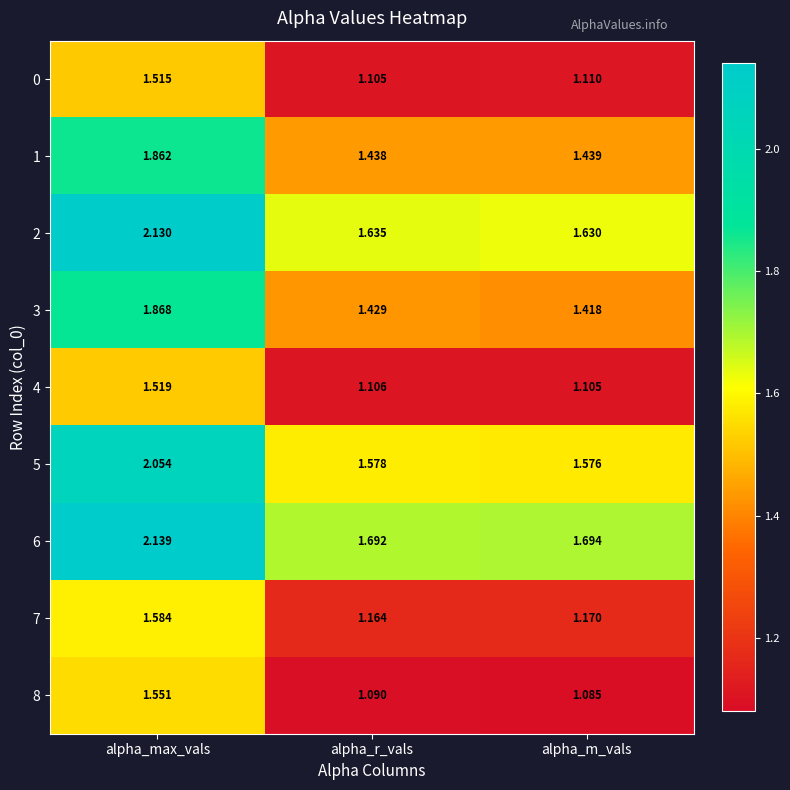

Is the value of 3 at alpha_r_vals greater than the value of 5 at alpha_r_vals?

No